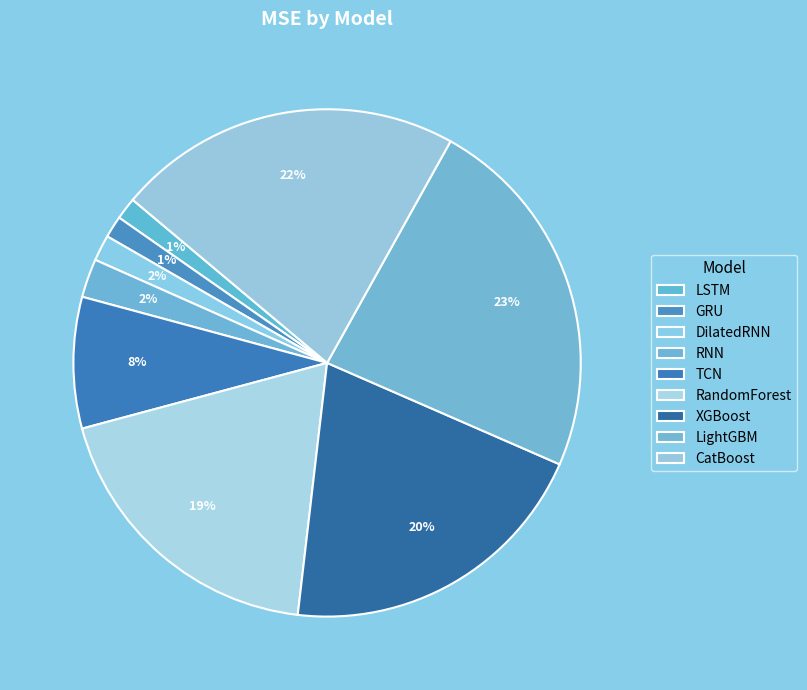

How many segments does this pie chart have?

9